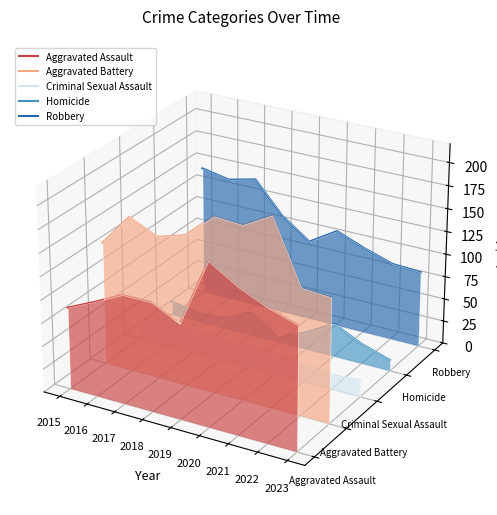

True or false: Robbery and Aggravated Battery intersect in this chart.

True